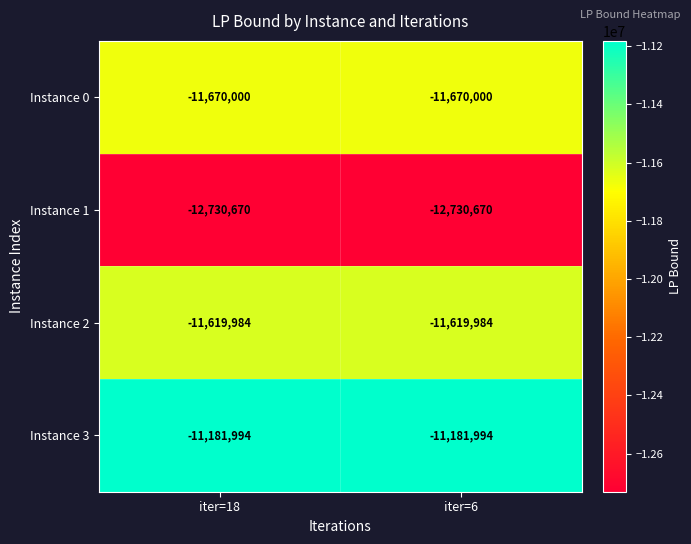

What is the sum of all Instance 2 values?

-23239968